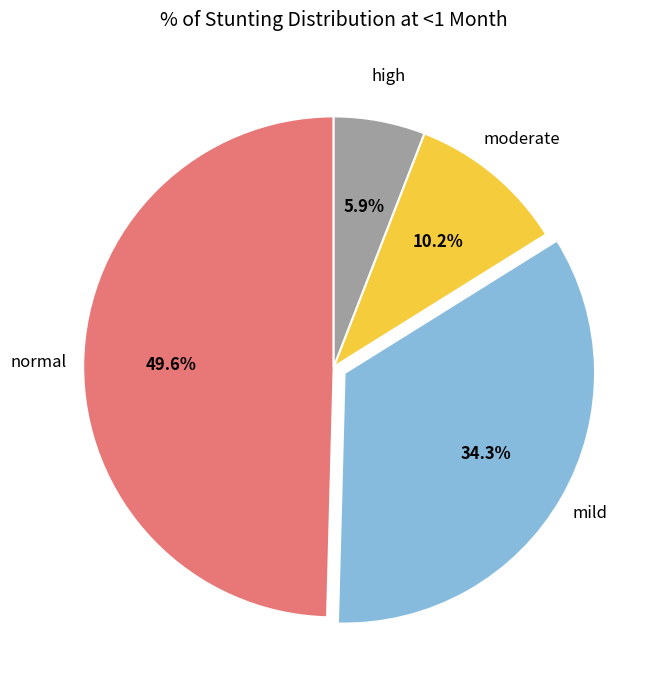

Is there any slice that represents more than half of the pie?

No